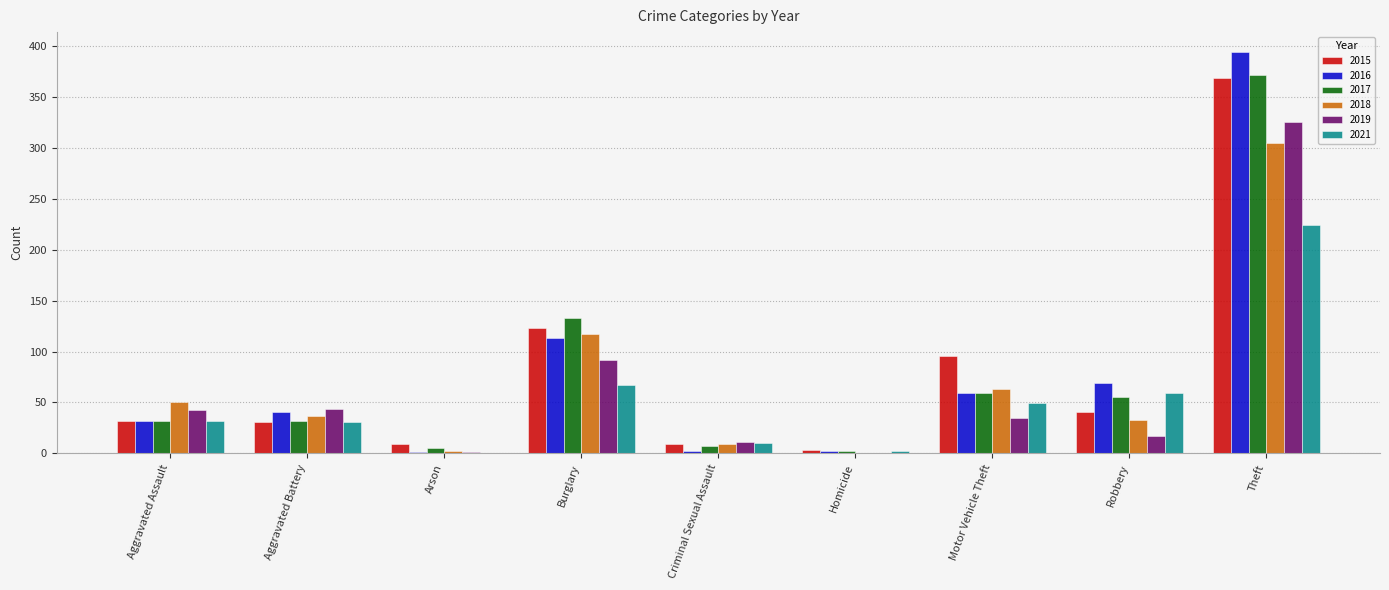

At which label is 2019 closest to 162?

Burglary